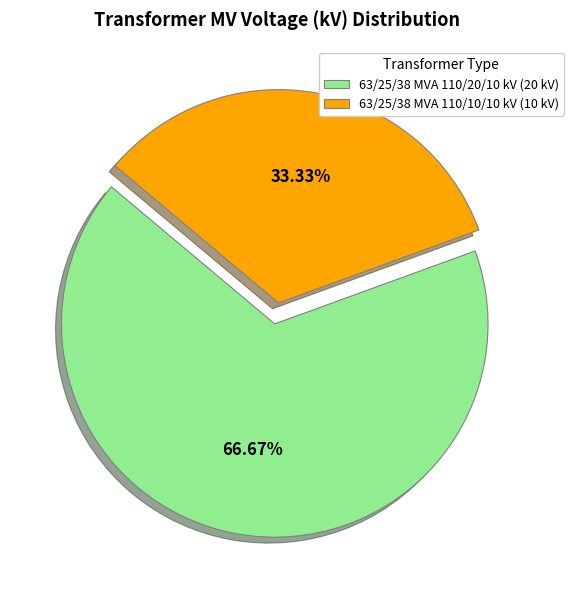

To the nearest percent, what percentage of the pie is 63/25/38 MVA 110/20/10 kV?

67%